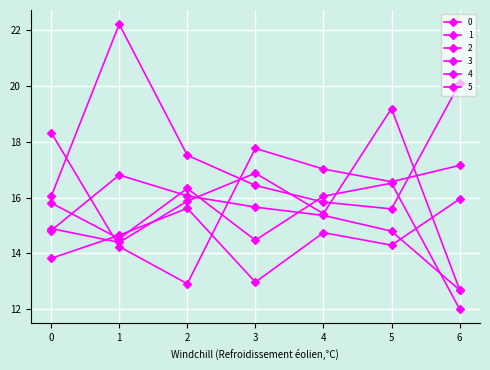

Where is the first local maximum for 3?

3